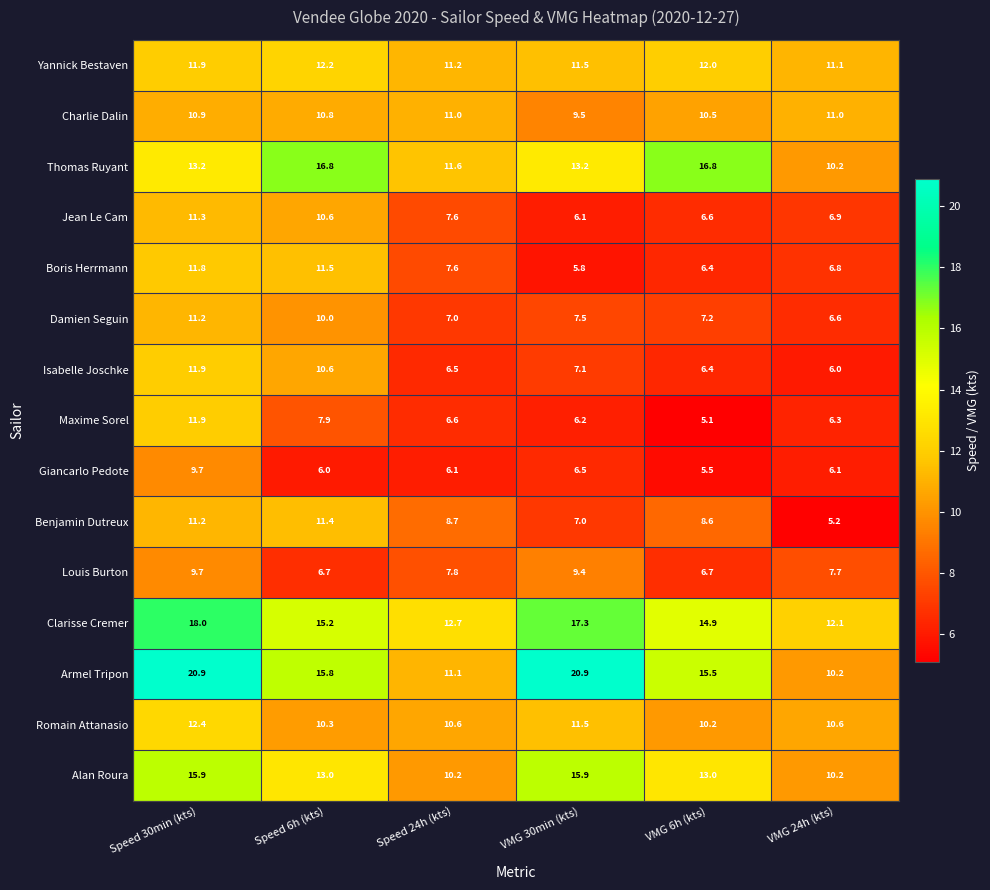

Where does the Charlie Dalin series first go above 10?

Speed 30min (kts)